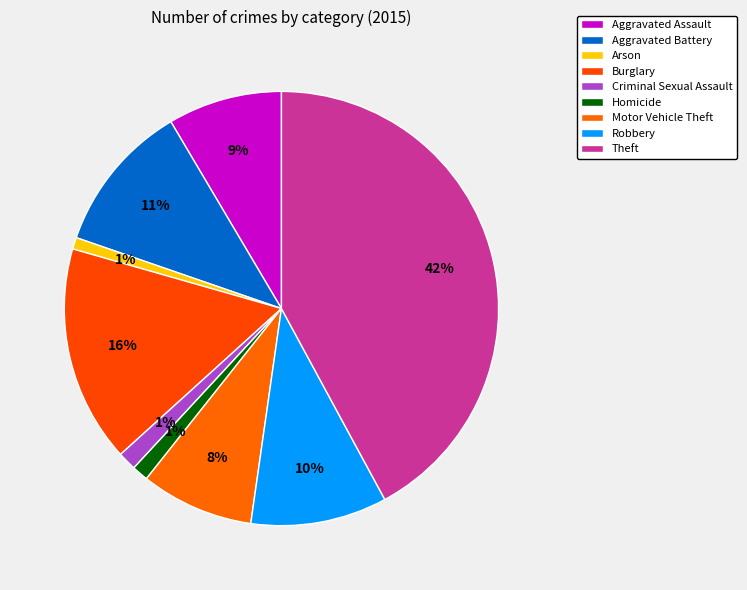

To the nearest percent, what portion does Theft represent?

42%